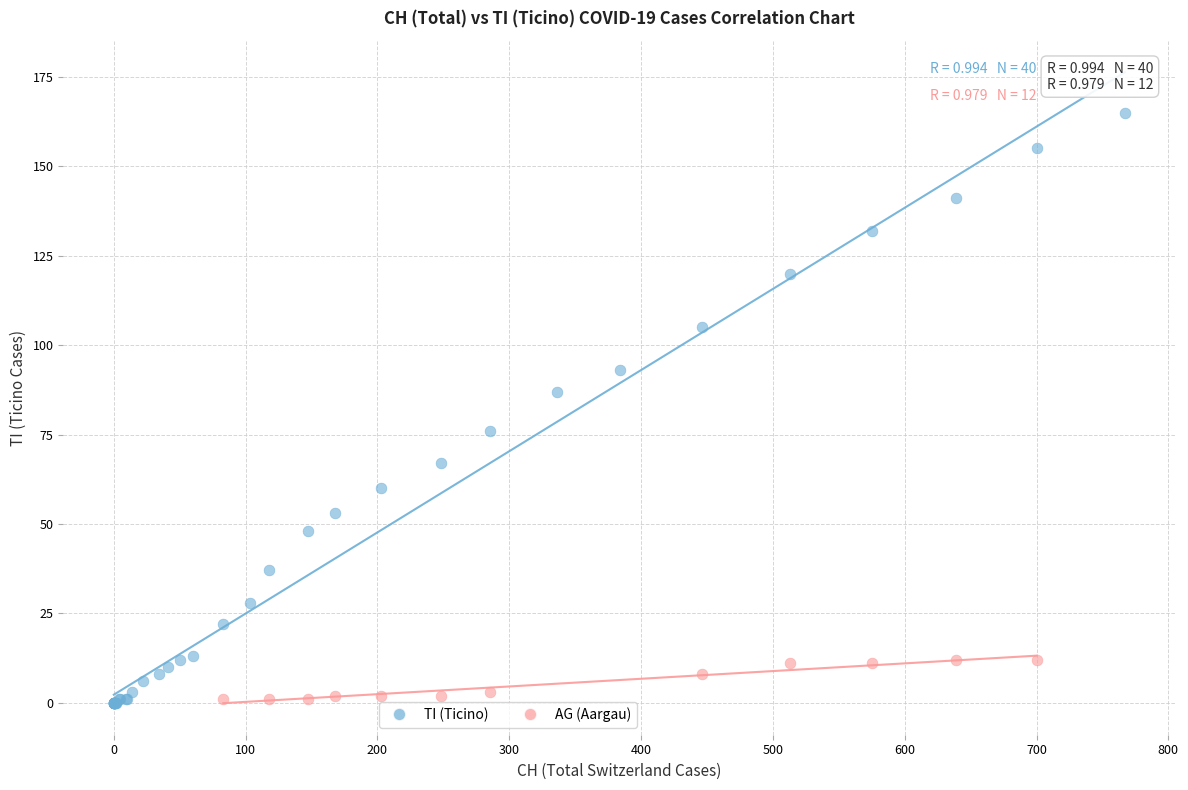

Which series has the largest Y range (max minus min)?

TI (Ticino)